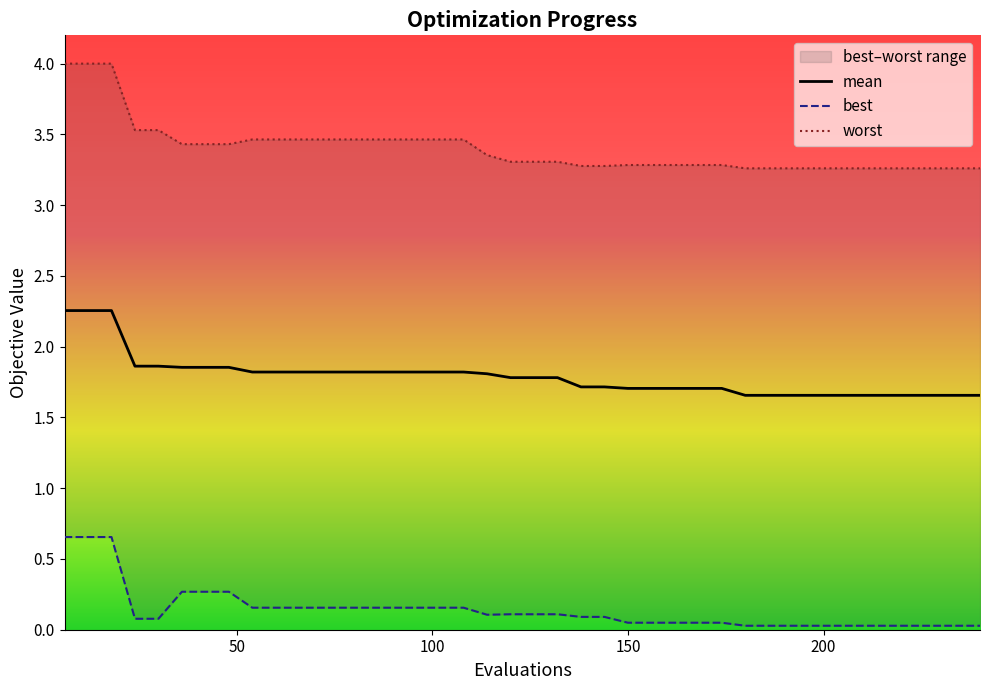

What are all the series names shown in the legend?

mean, best, worst